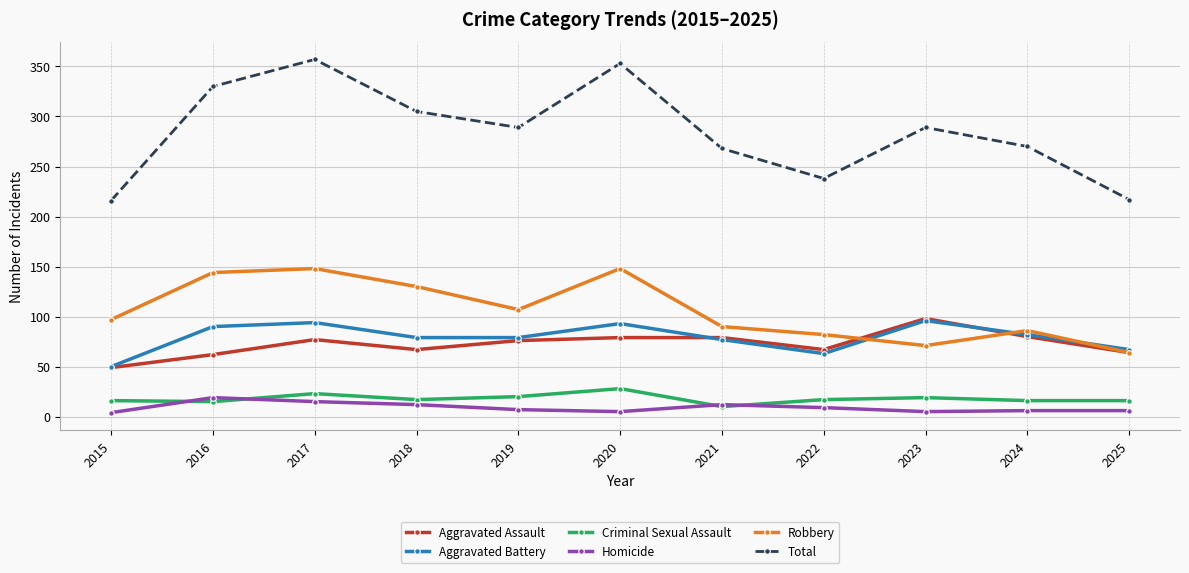

Between 2020 and 2023, which series saw the biggest shift?

Robbery